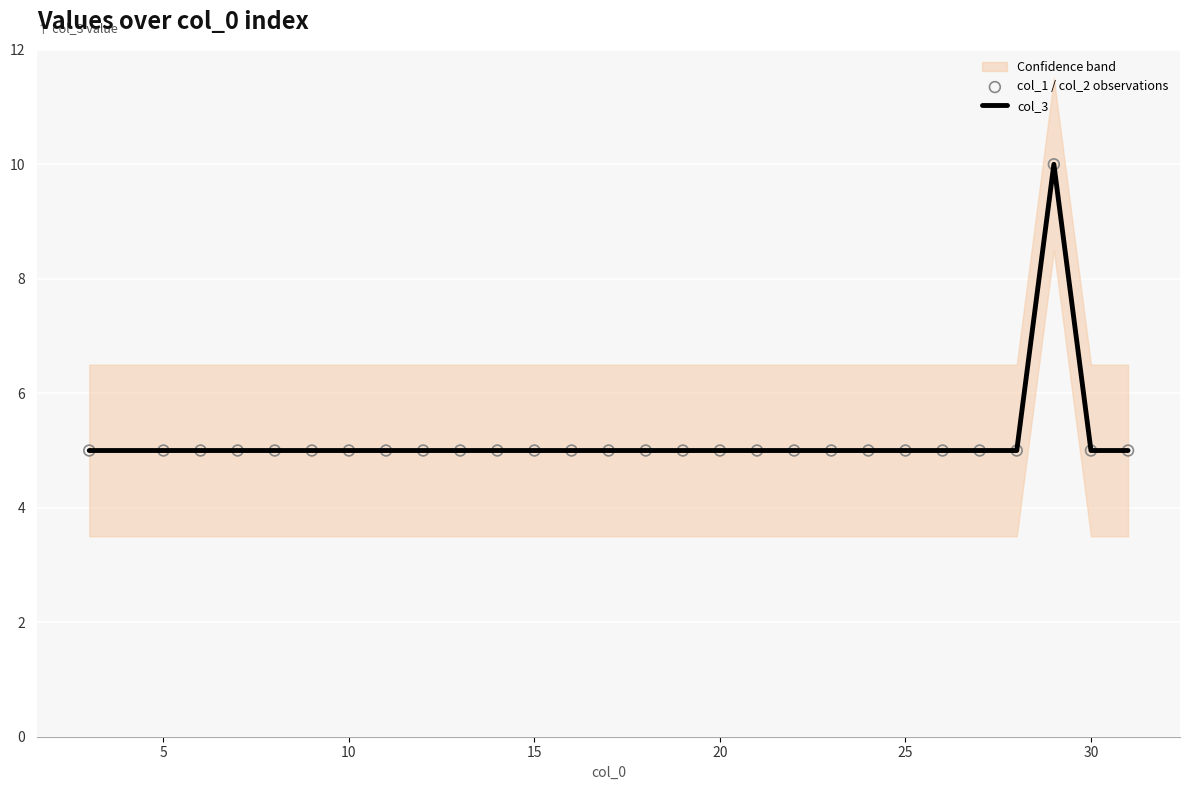

Which series reaches the maximum Y coordinate?

col_3